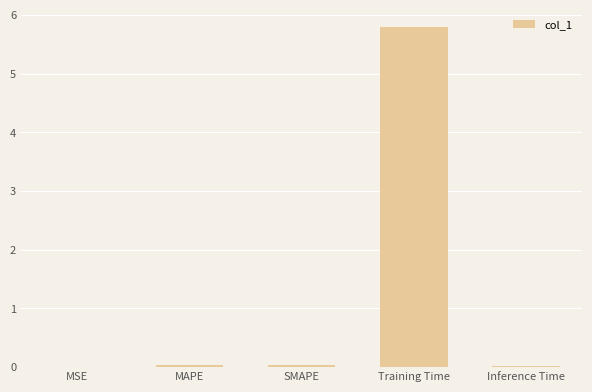

What is the average value?

1.2